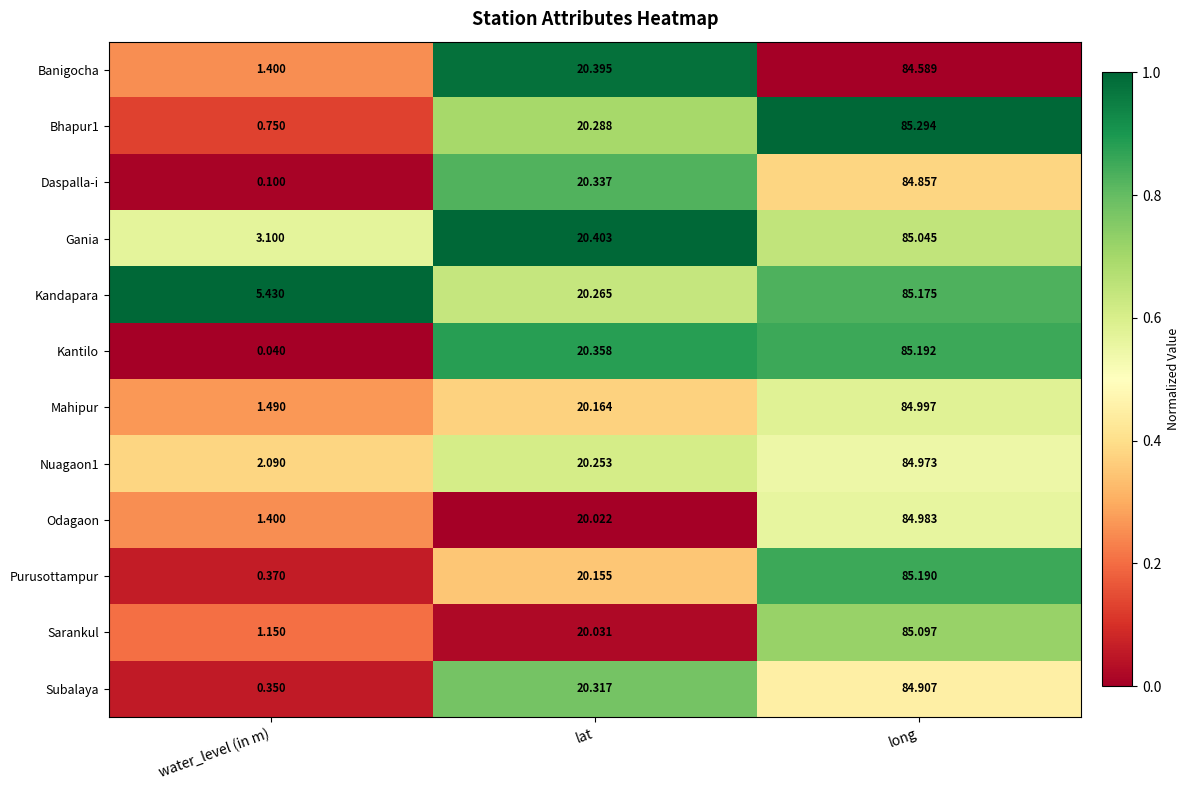

At which label is Purusottampur closest to 42?

lat